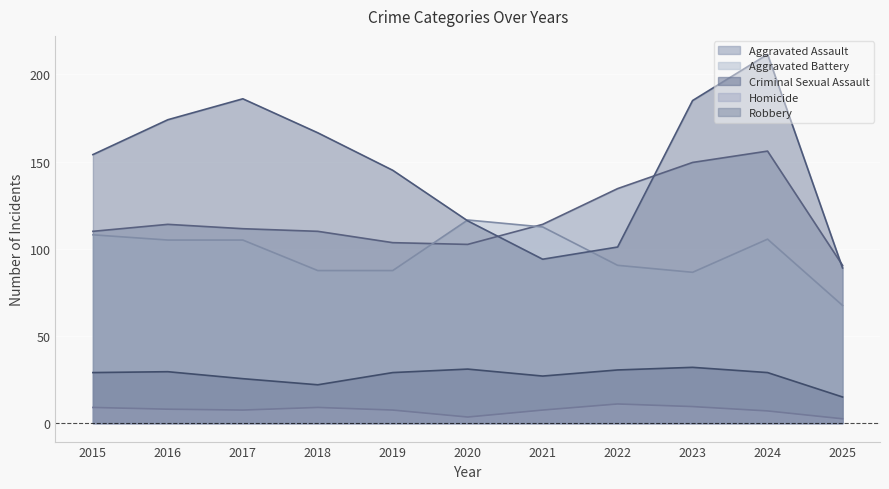

What is the total value across all series at 2016?

451